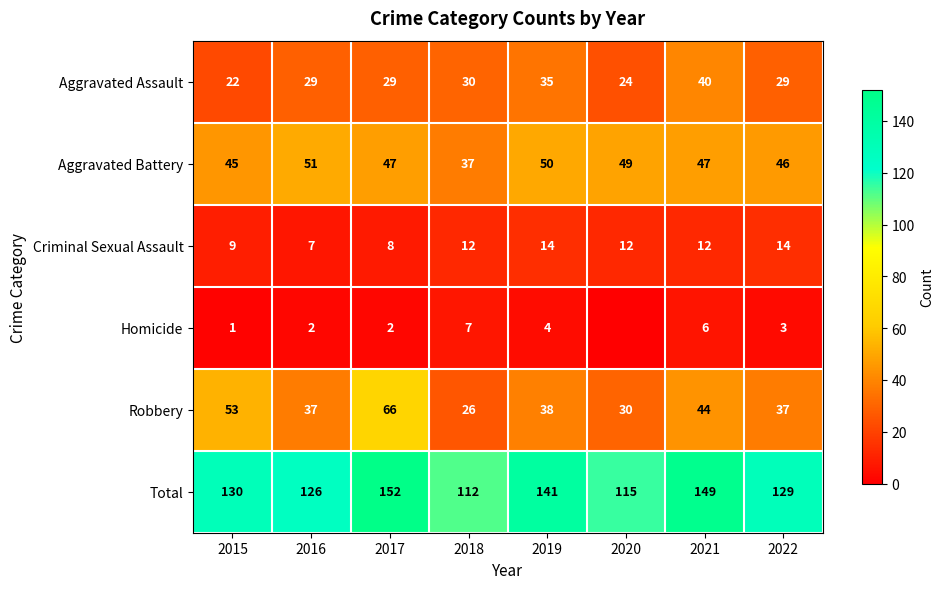

Is it true that Total equals 152 at 2017?

True